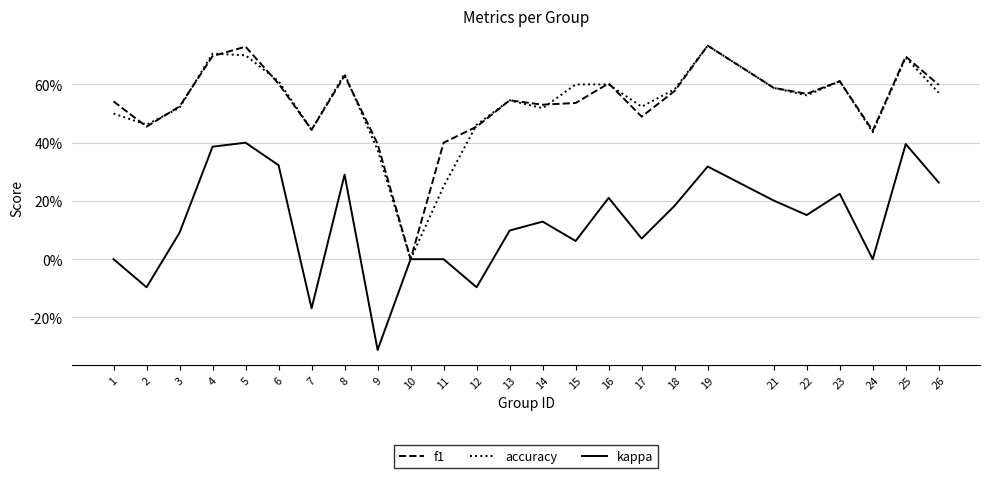

Is the value of f1 at 16 greater than the value of accuracy at 14?

Yes